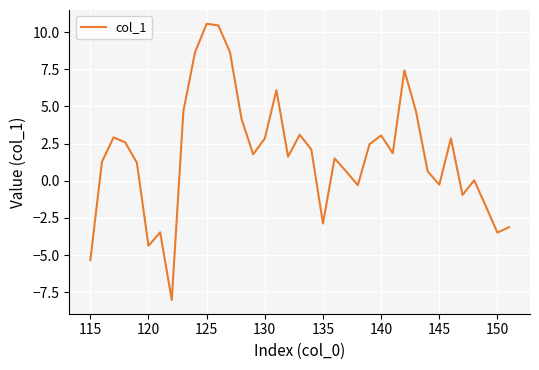

What is the difference between the maximum and minimum values?

18.6